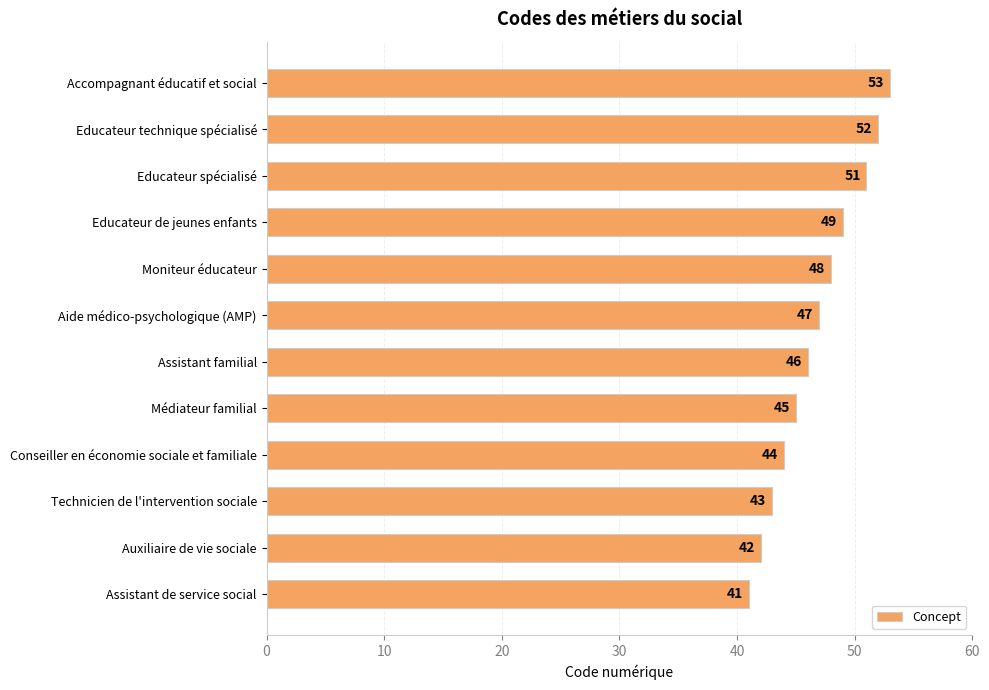

Between Aide médico-psychologique (AMP) and Assistant de service social, which is larger?

Aide médico-psychologique (AMP)